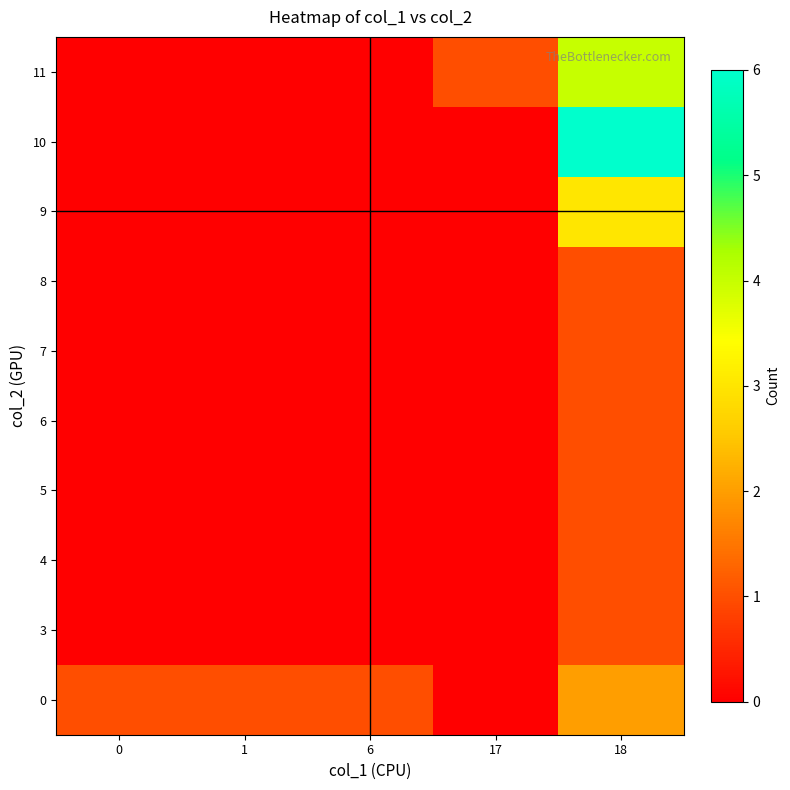

At how many categories does at least one series exceed 0?

5